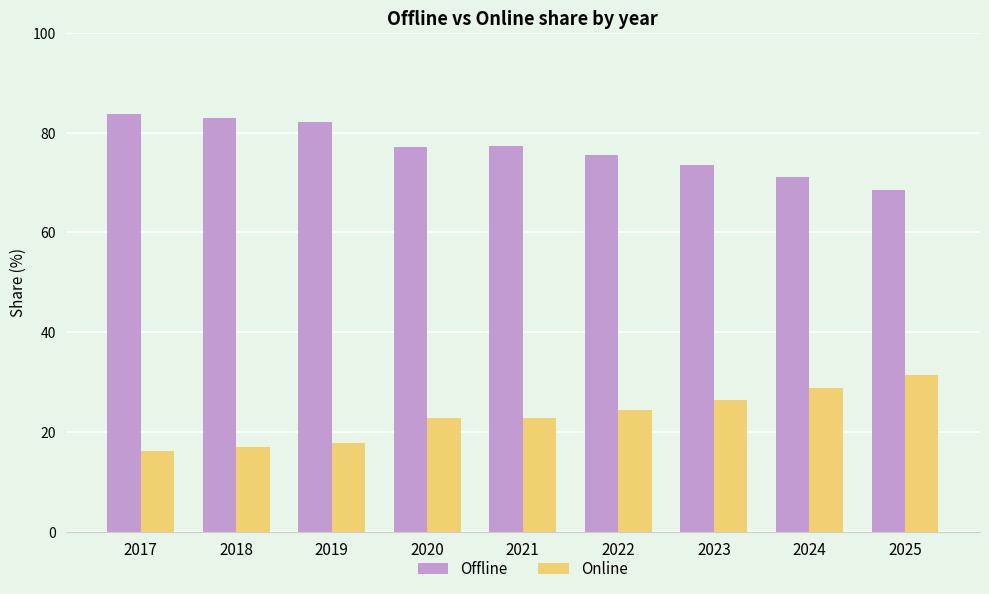

Count the number of data series in this chart.

2